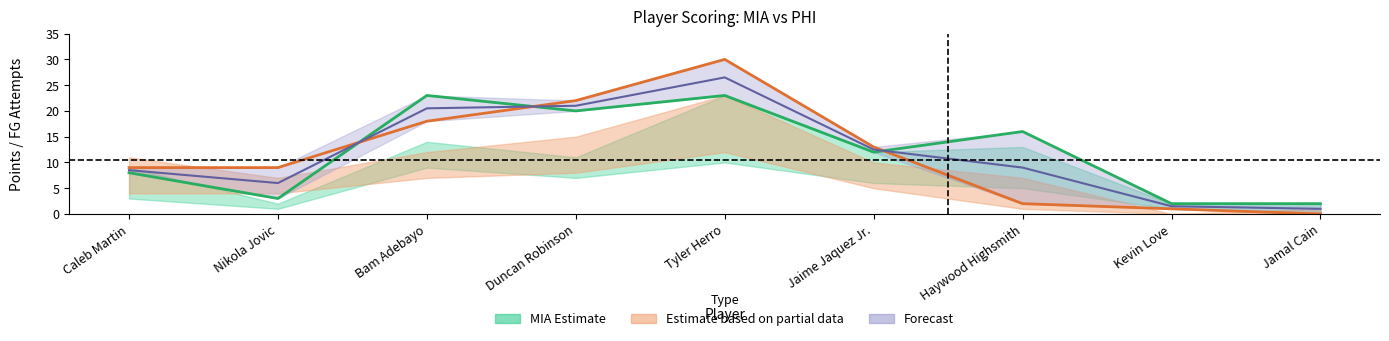

What is the label of the 5th point from the right?

Tyler Herro